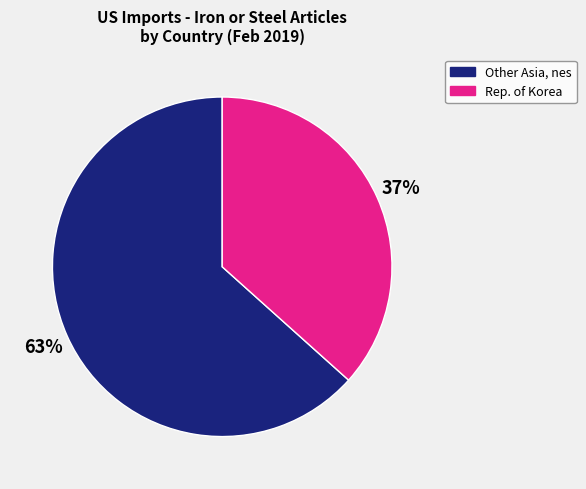

Which category has the smallest portion of the pie?

Rep. of Korea